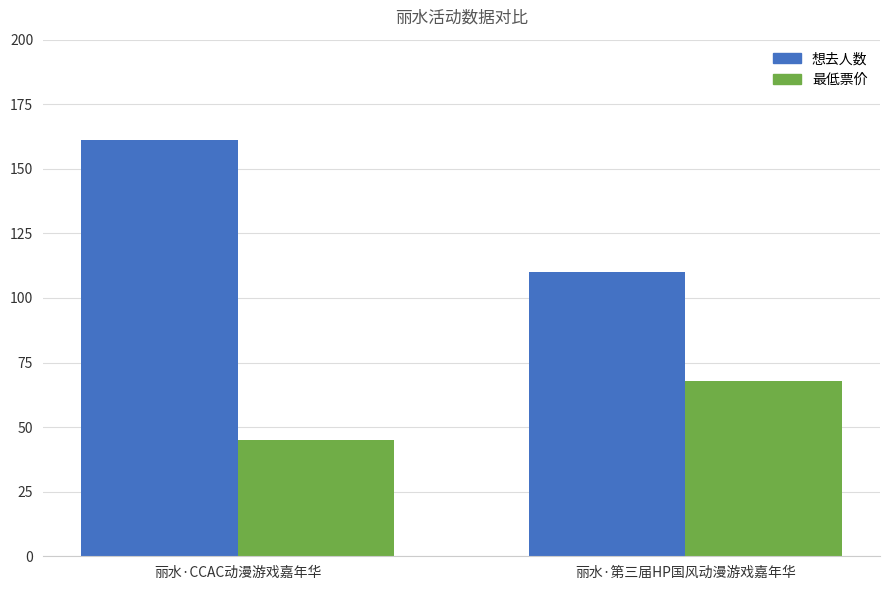

Where is 最低票价 nearest to the value 56?

丽水·CCAC动漫游戏嘉年华